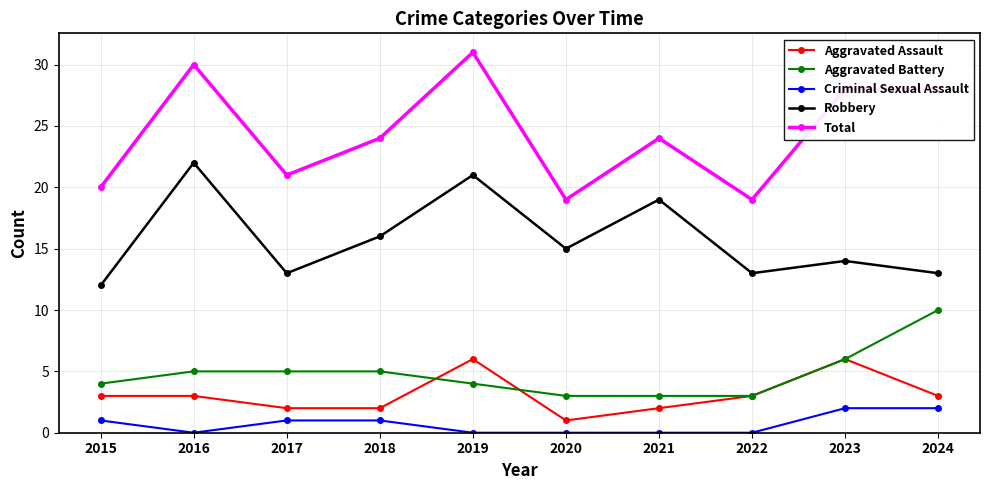

True or false: Aggravated Battery has a value of 3 at 2018.

False